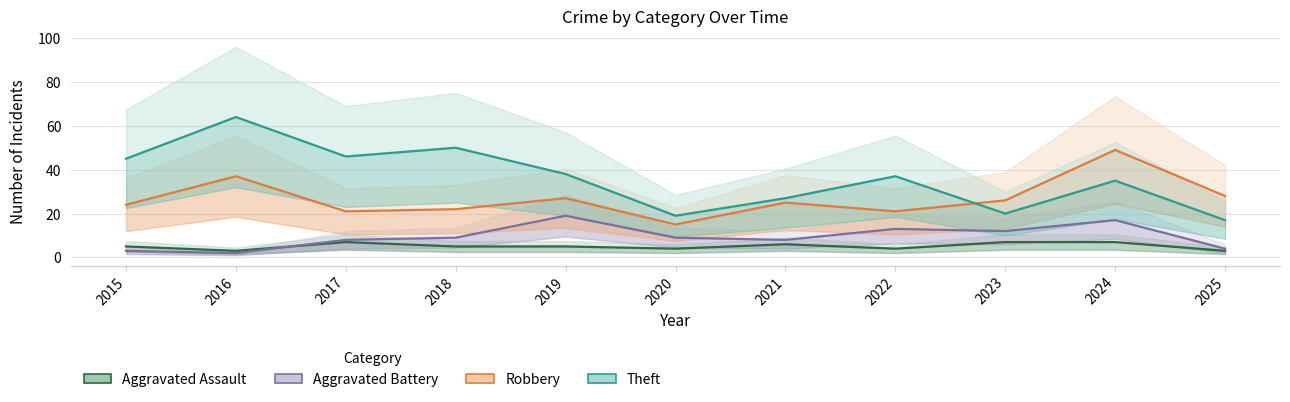

The Aggravated Battery series shows 3 at 2015. True or false?

True